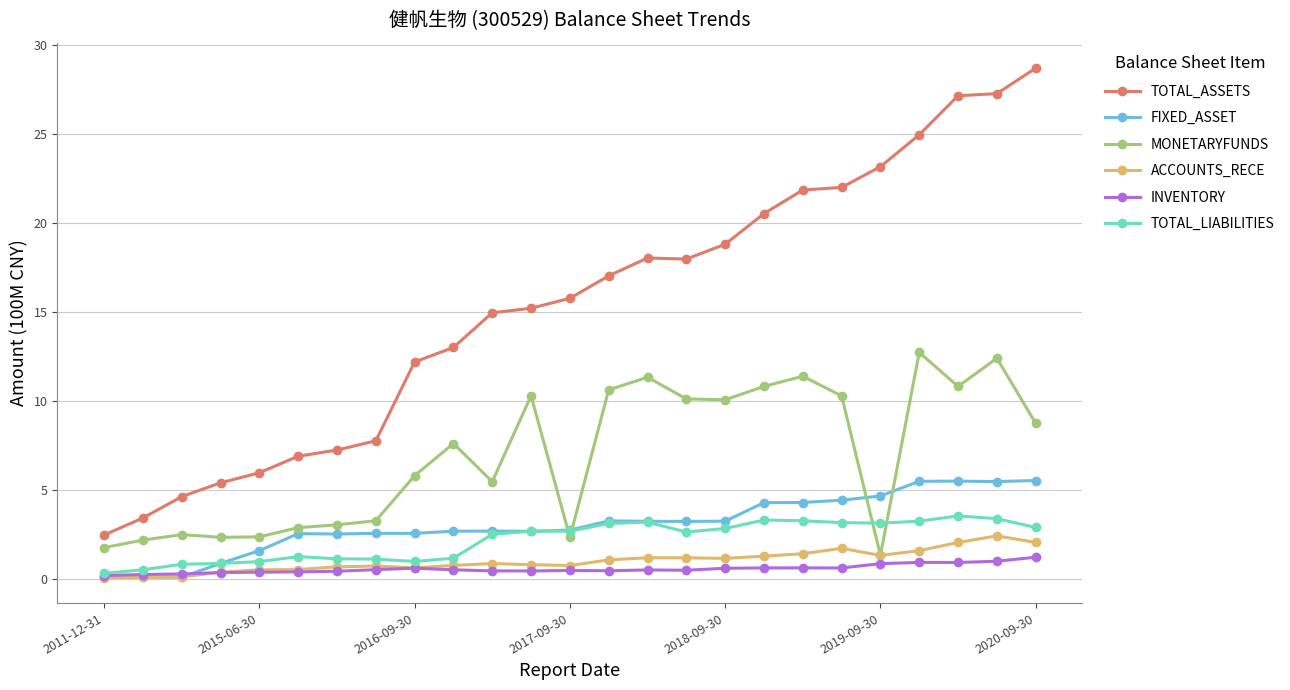

True or false: INVENTORY and TOTAL_ASSETS intersect in this chart.

False